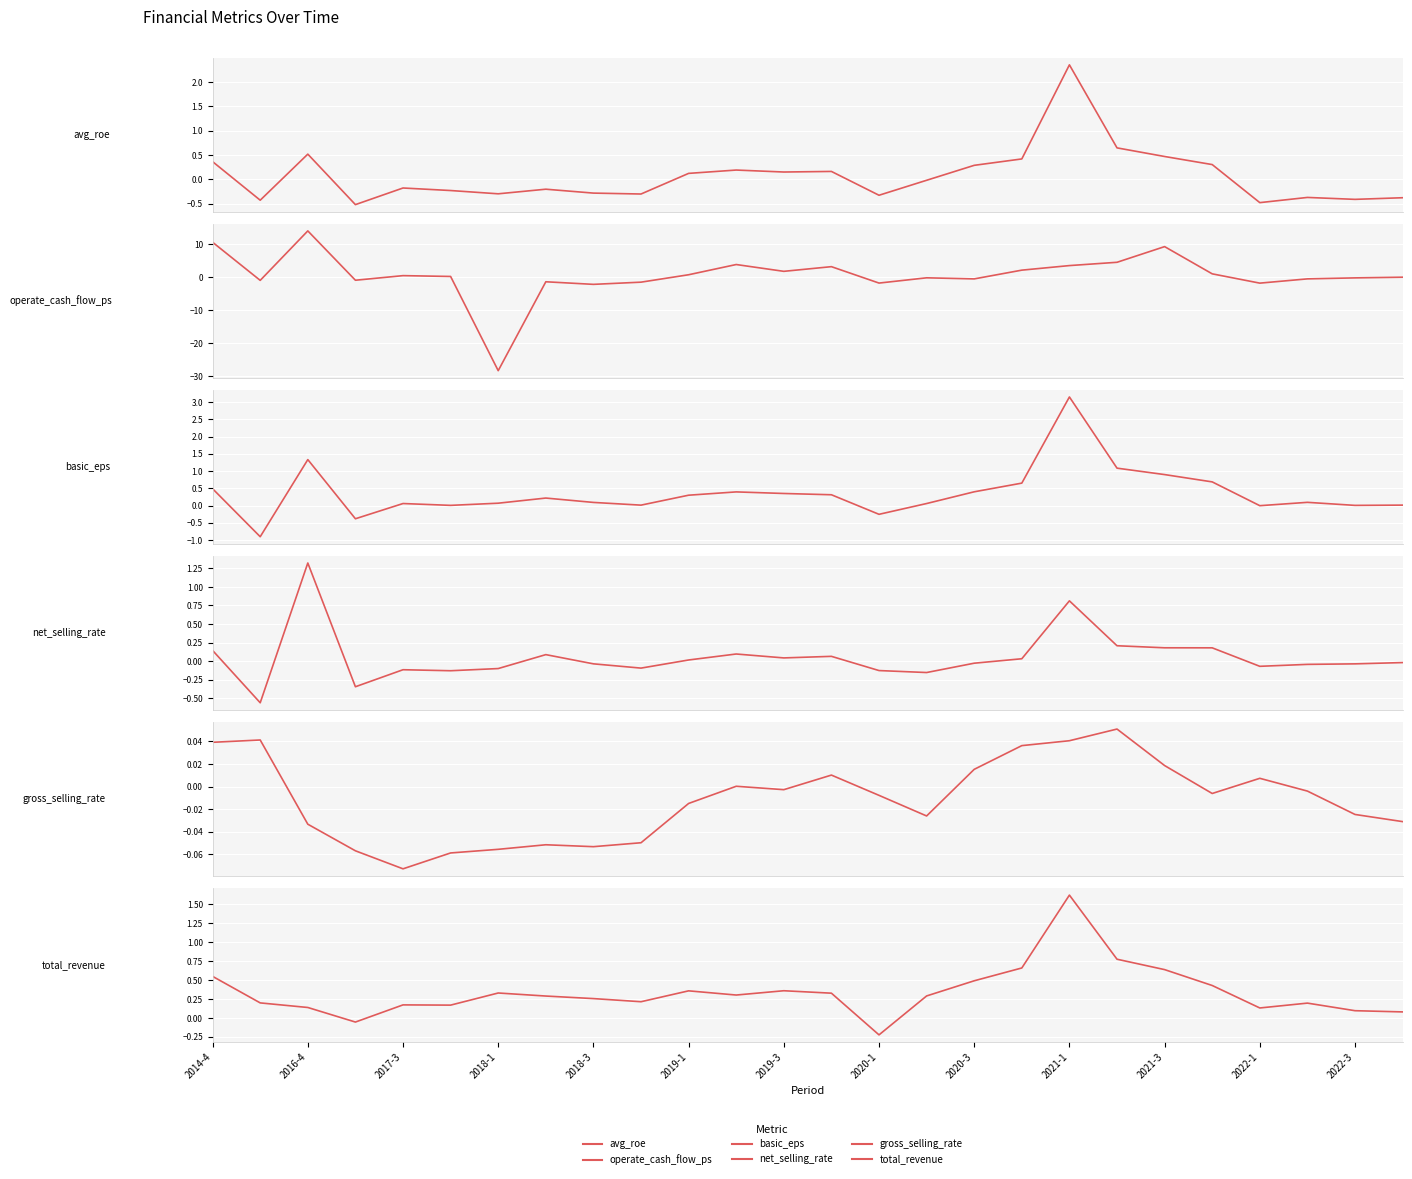

True or false: net_selling_rate has a value of -0.1 at 23.

False